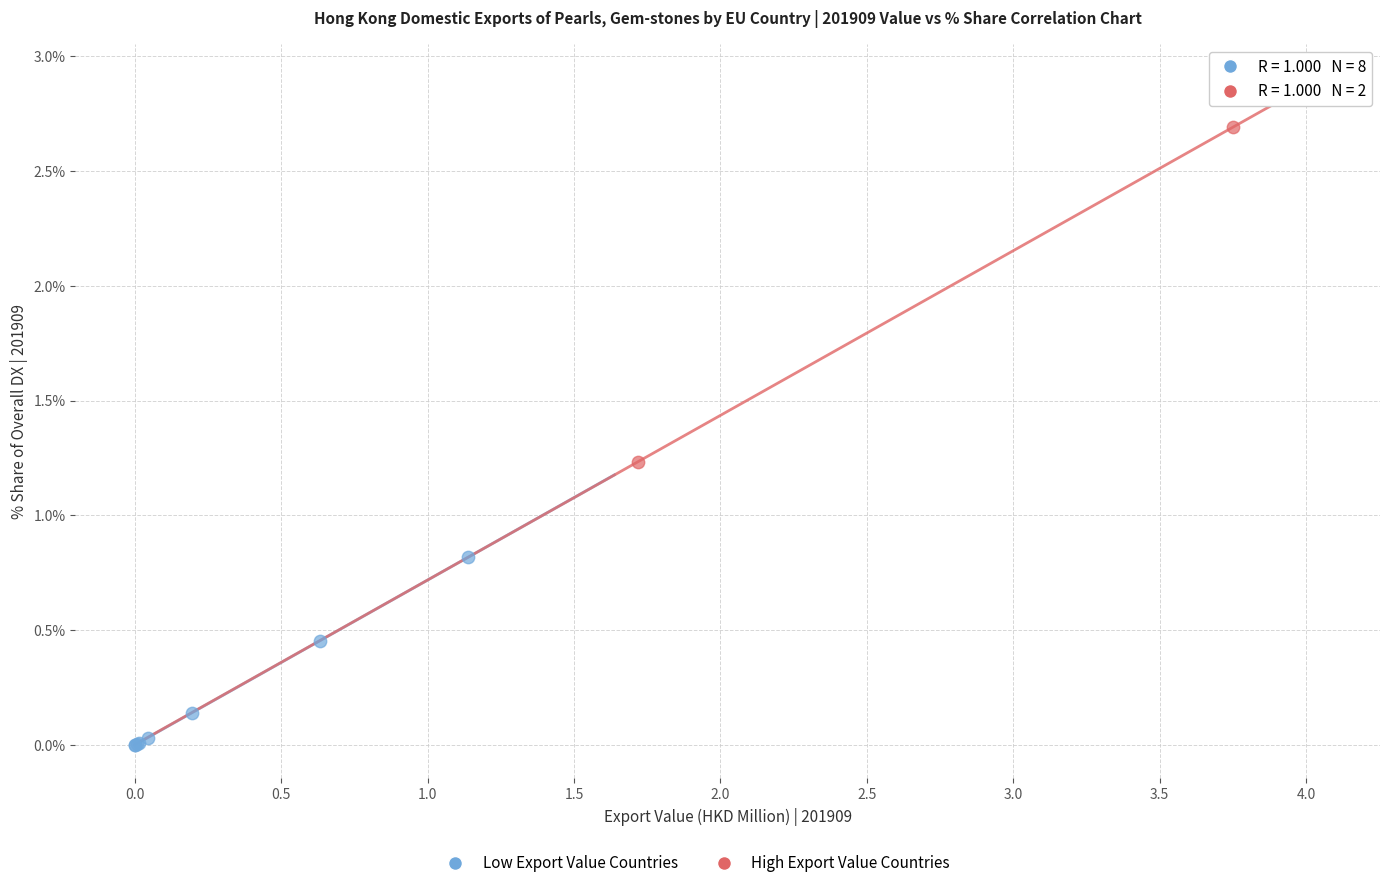

Which series reaches the maximum Y coordinate?

High Export Value Countries